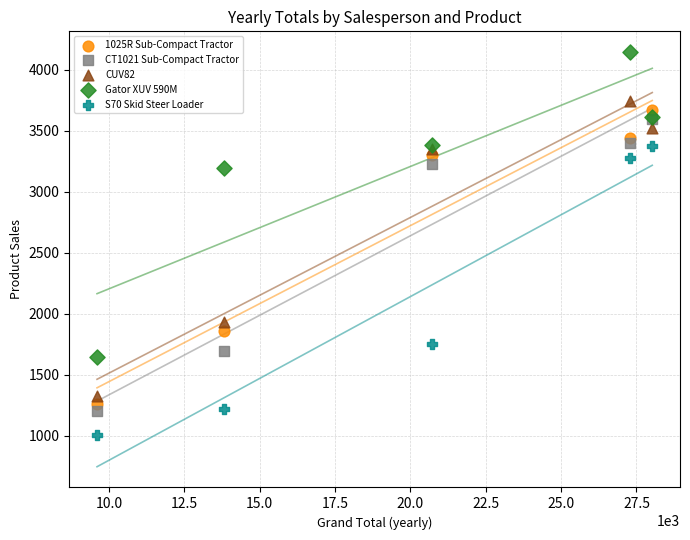

In the CUV82 series, what Y value is closest to 2533?

1935